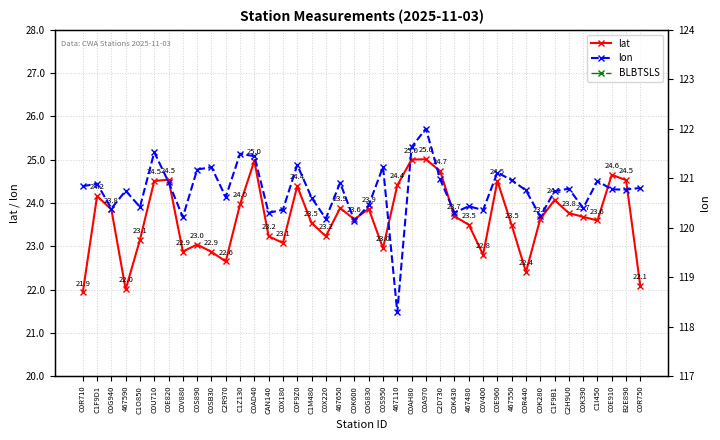

At which category is the sum across all series the highest?

C0A970